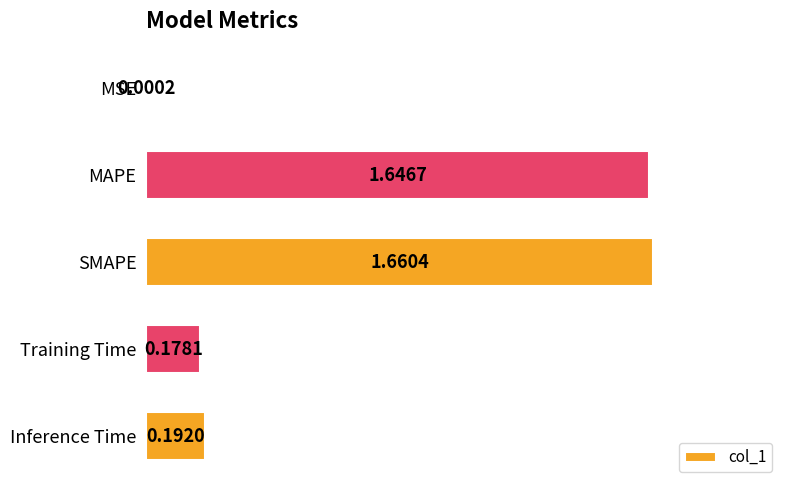

Where is the data nearest to the value 0?

MSE